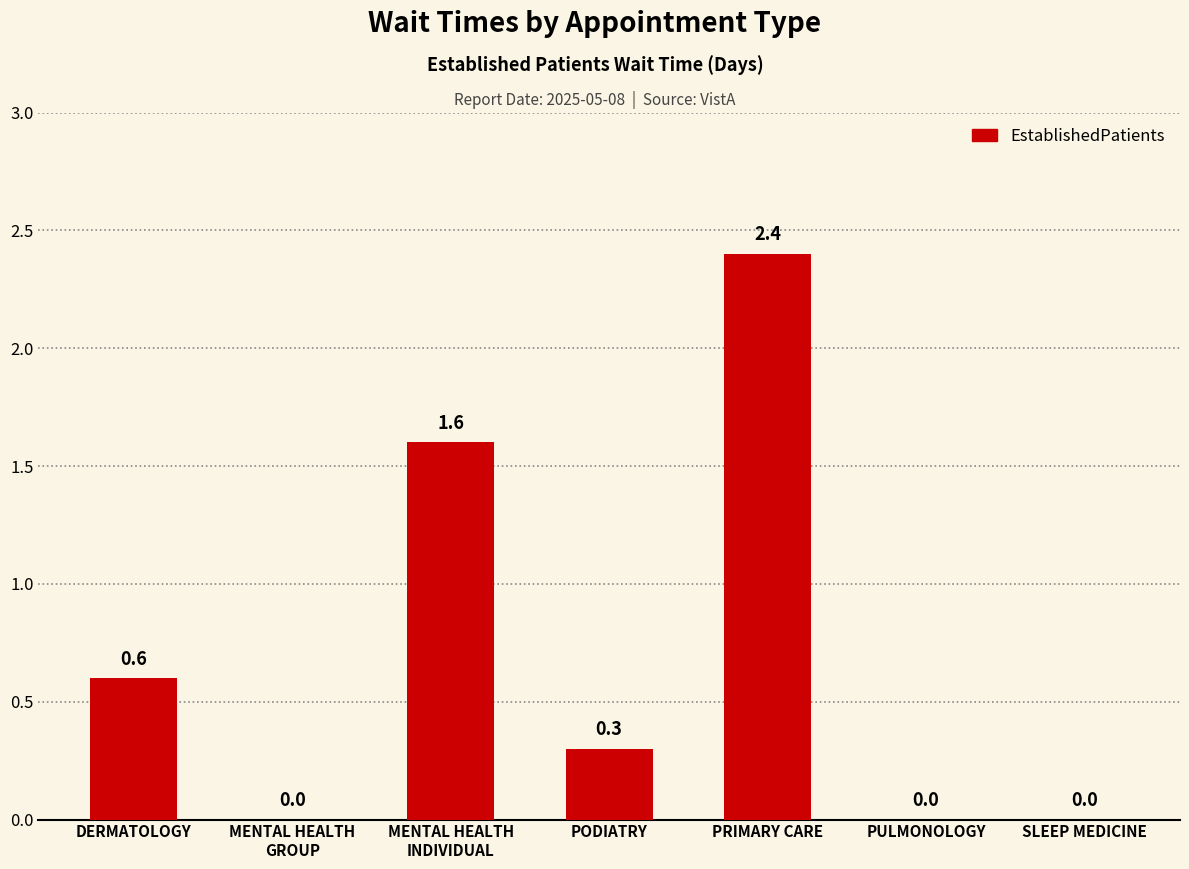

How many values exceed 0?

4